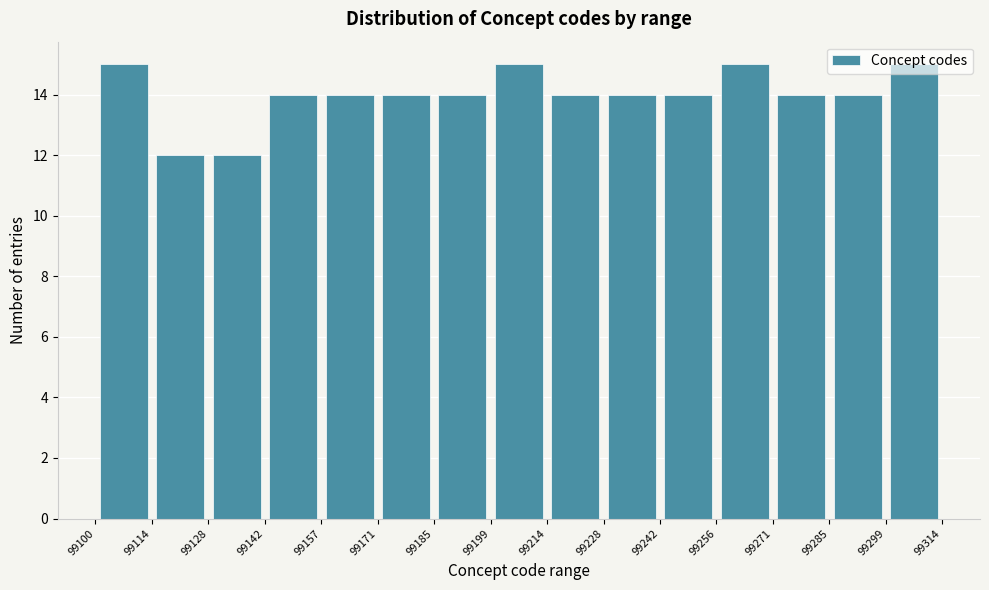

Reading left to right, list every bar in this chart as the range it spans on the x-axis followed by its height. The values are not printed on the chart, so give them approximately, as read against the axis.

99100 to 99114: 15
99114 to 99128: 12
99128 to 99142: 12
99142 to 99157: 14
99157 to 99171: 14
99171 to 99185: 14
99185 to 99199: 14
99199 to 99214: 15
99214 to 99228: 14
99228 to 99242: 14
99242 to 99256: 14
99256 to 99271: 15
99271 to 99285: 14
99285 to 99299: 14
99299 to 99314: 15